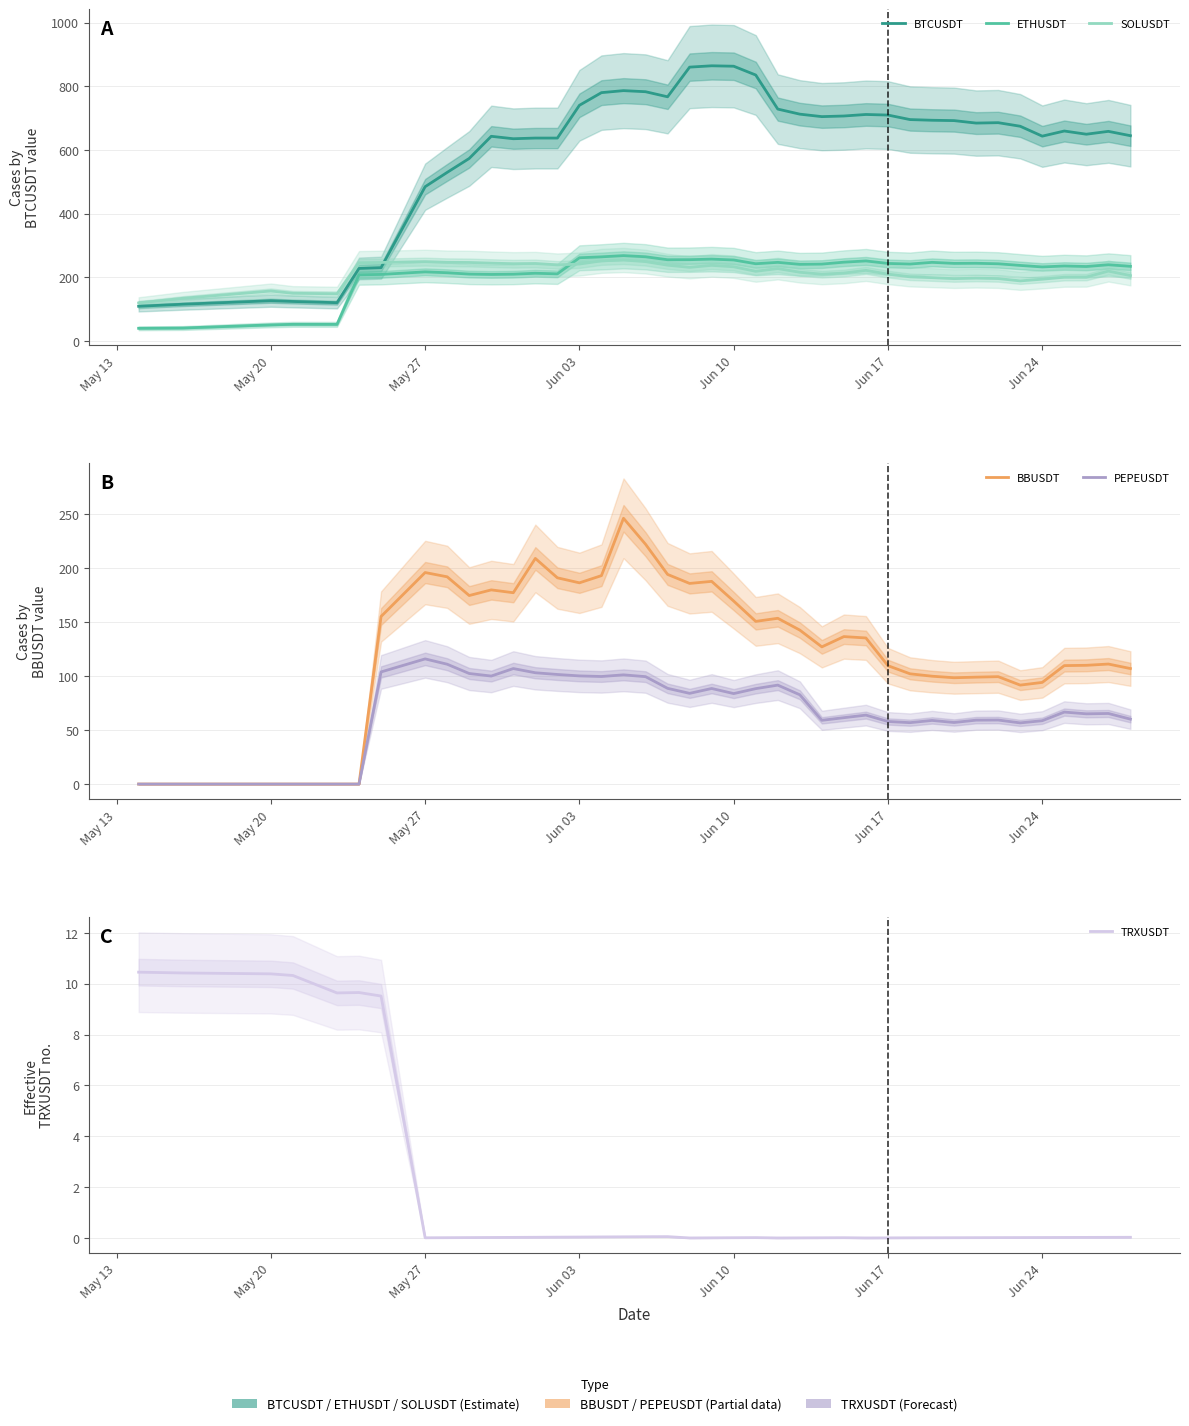

How many interior local peaks does the BTCUSDT series have?

9